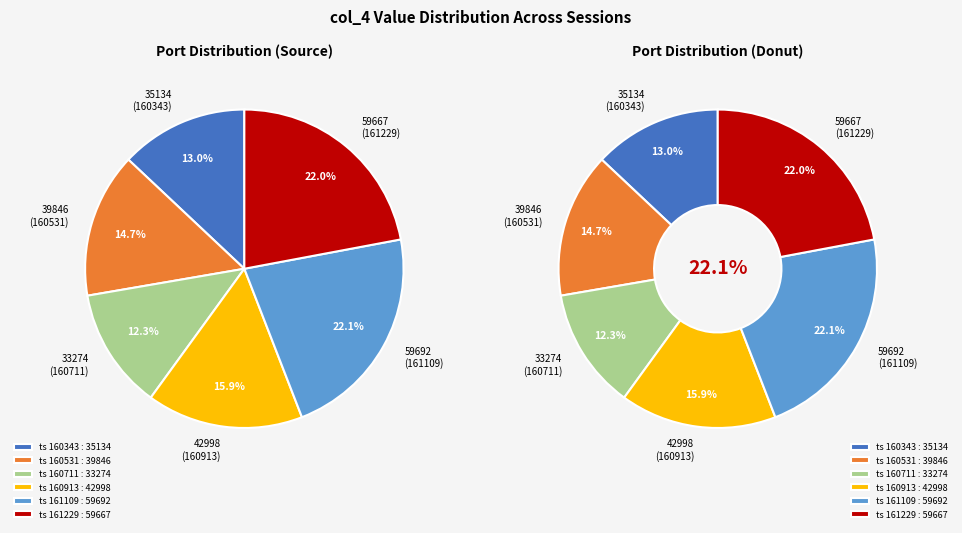

What is the total percentage of 20250118160711 and 20250118160531?

27.0%